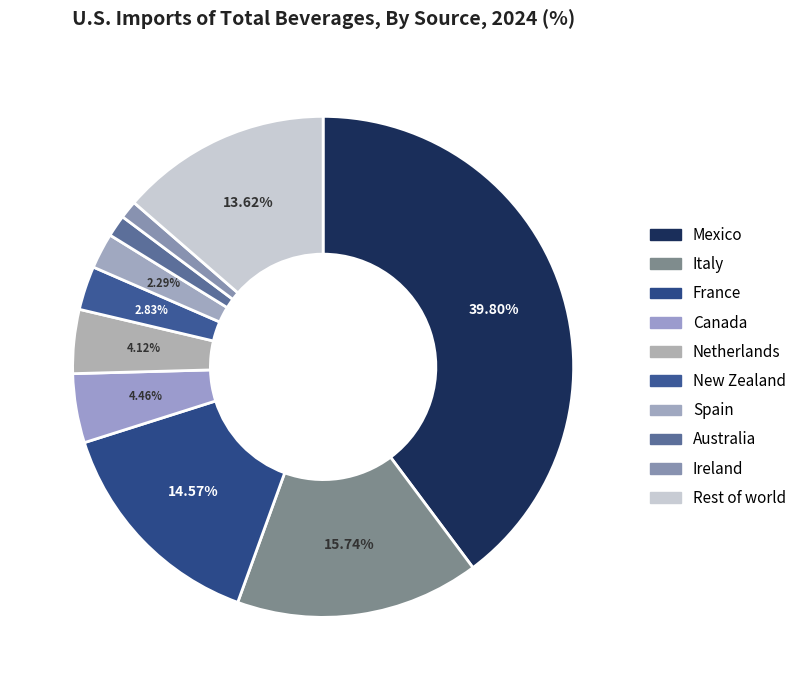

To the nearest percent, what is the difference between the Rest of world and France slice percentages?

1%